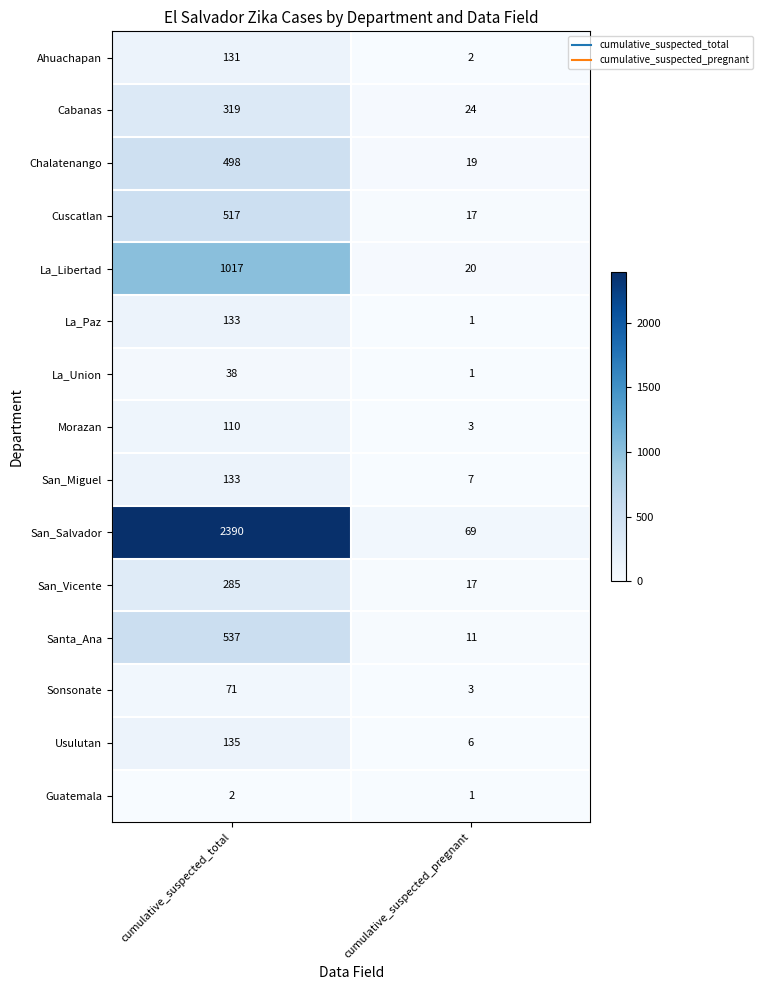

What value does the Sonsonate series have at cumulative_suspected_total, to the nearest 10?

70